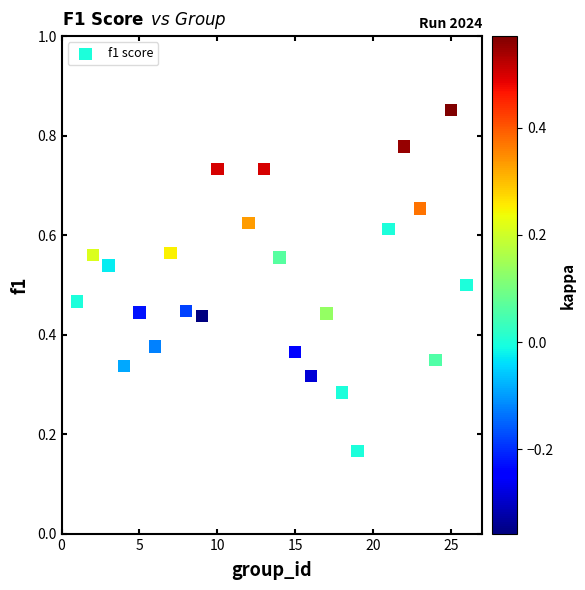

What is the range of X values (max minus min)?

25.0